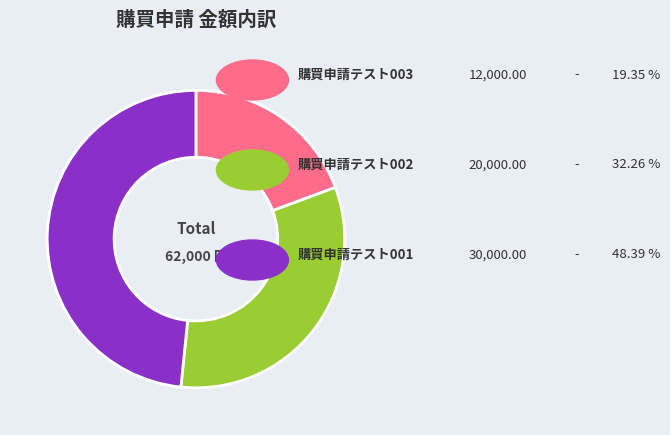

Does any single category account for the majority?

No